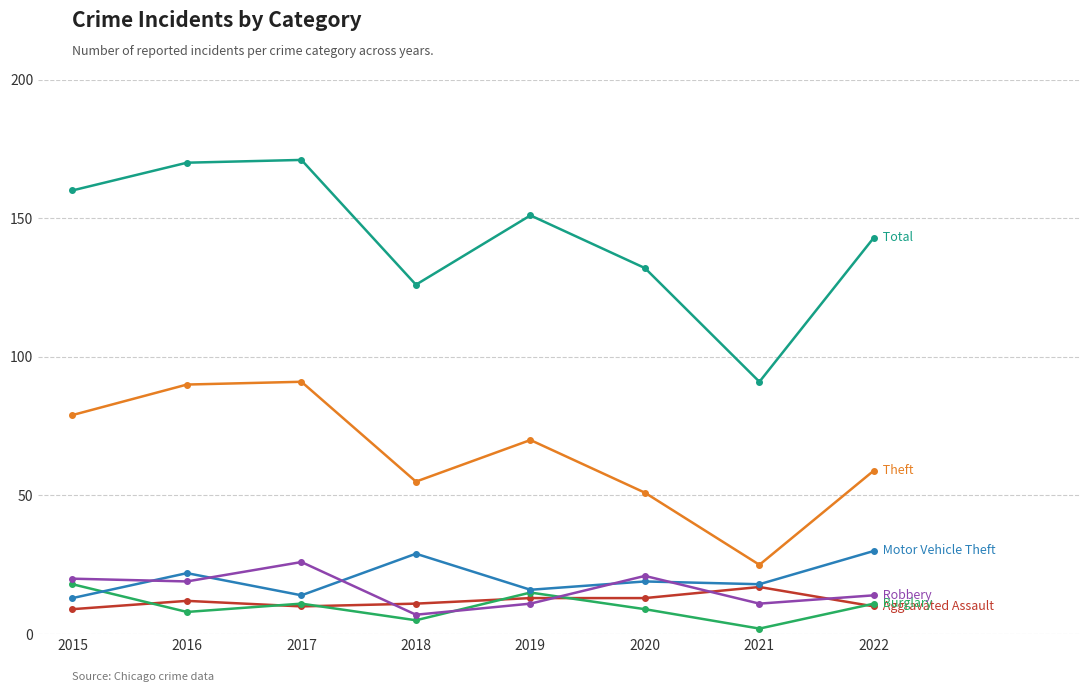

What is the difference between the highest and lowest values at 2019?

140